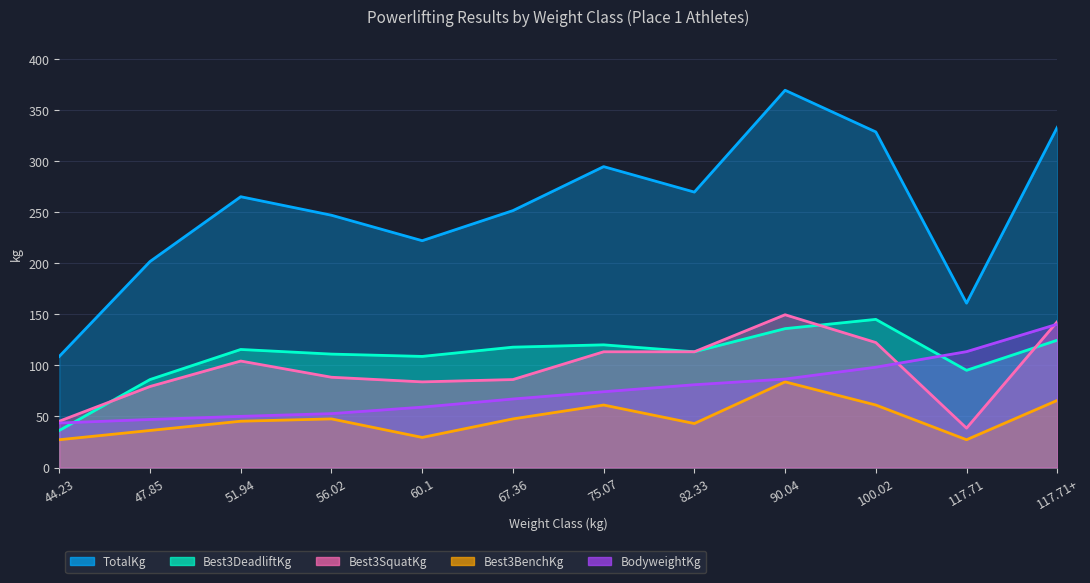

Which series has the largest total across all categories?

TotalKg